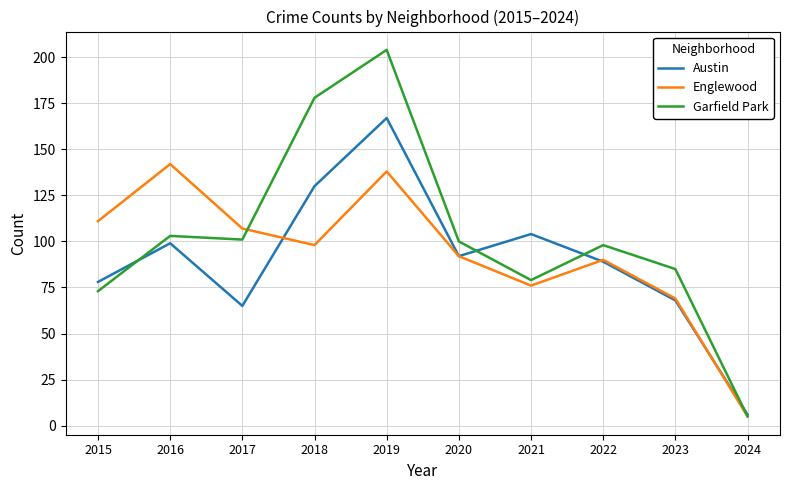

Between which two adjacent categories do Englewood and Garfield Park first intersect?

2017 and 2018